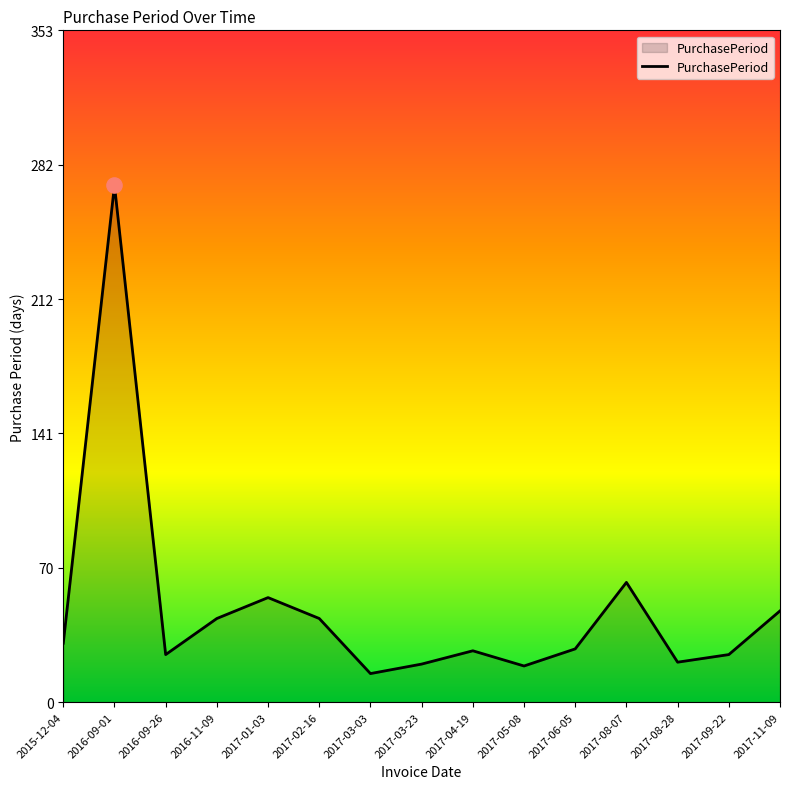

Which has a higher value, 2017-08-07 or 2017-03-23?

2017-08-07